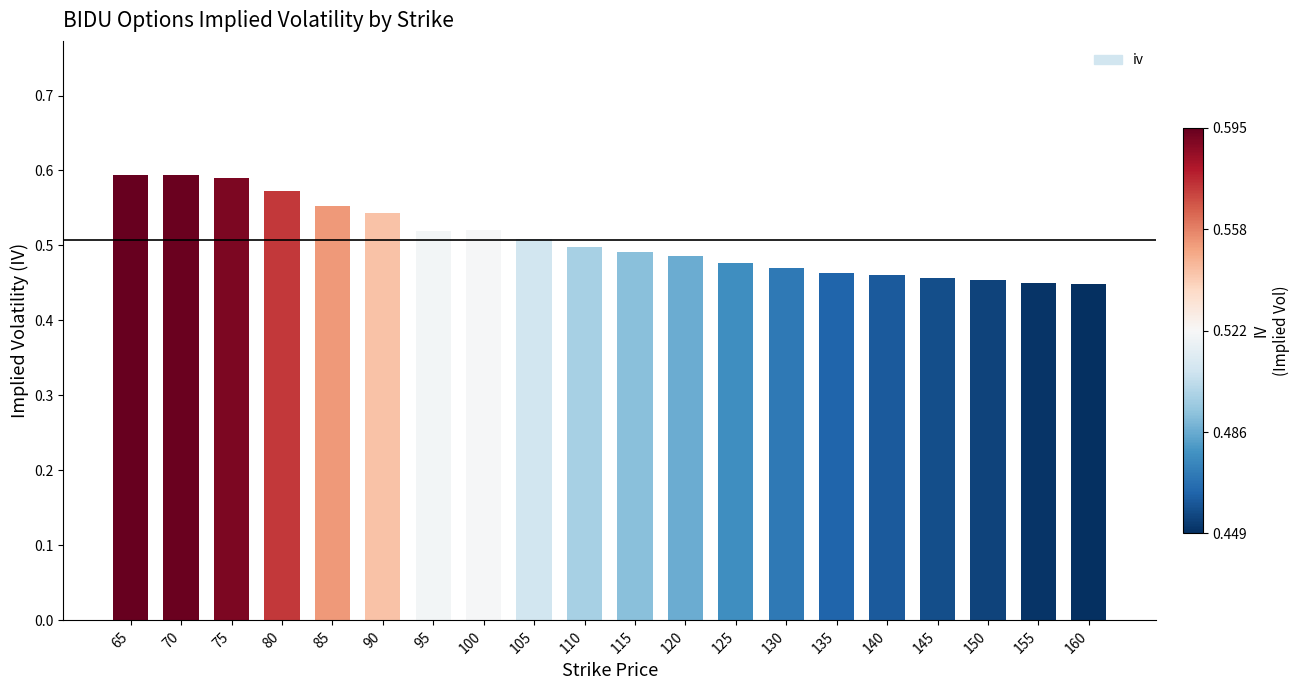

The value at 70 is 0.1. True or false?

False